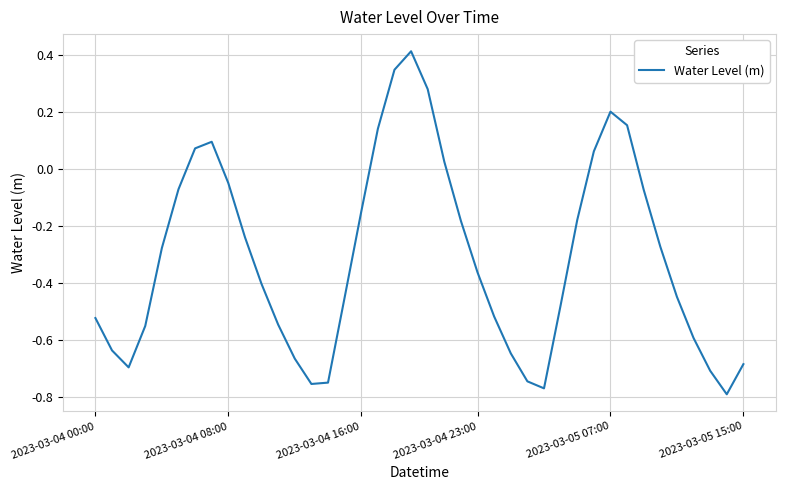

What is the difference between the maximum and minimum values?

1.2